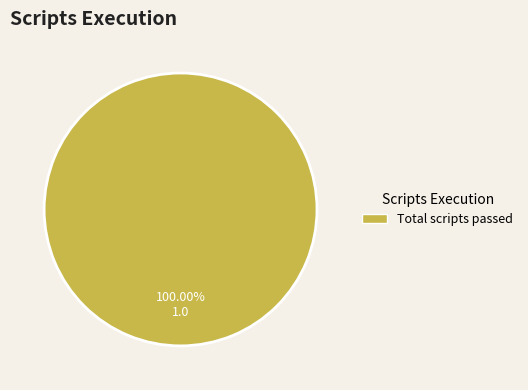

Is there any slice that represents more than half of the pie?

Yes